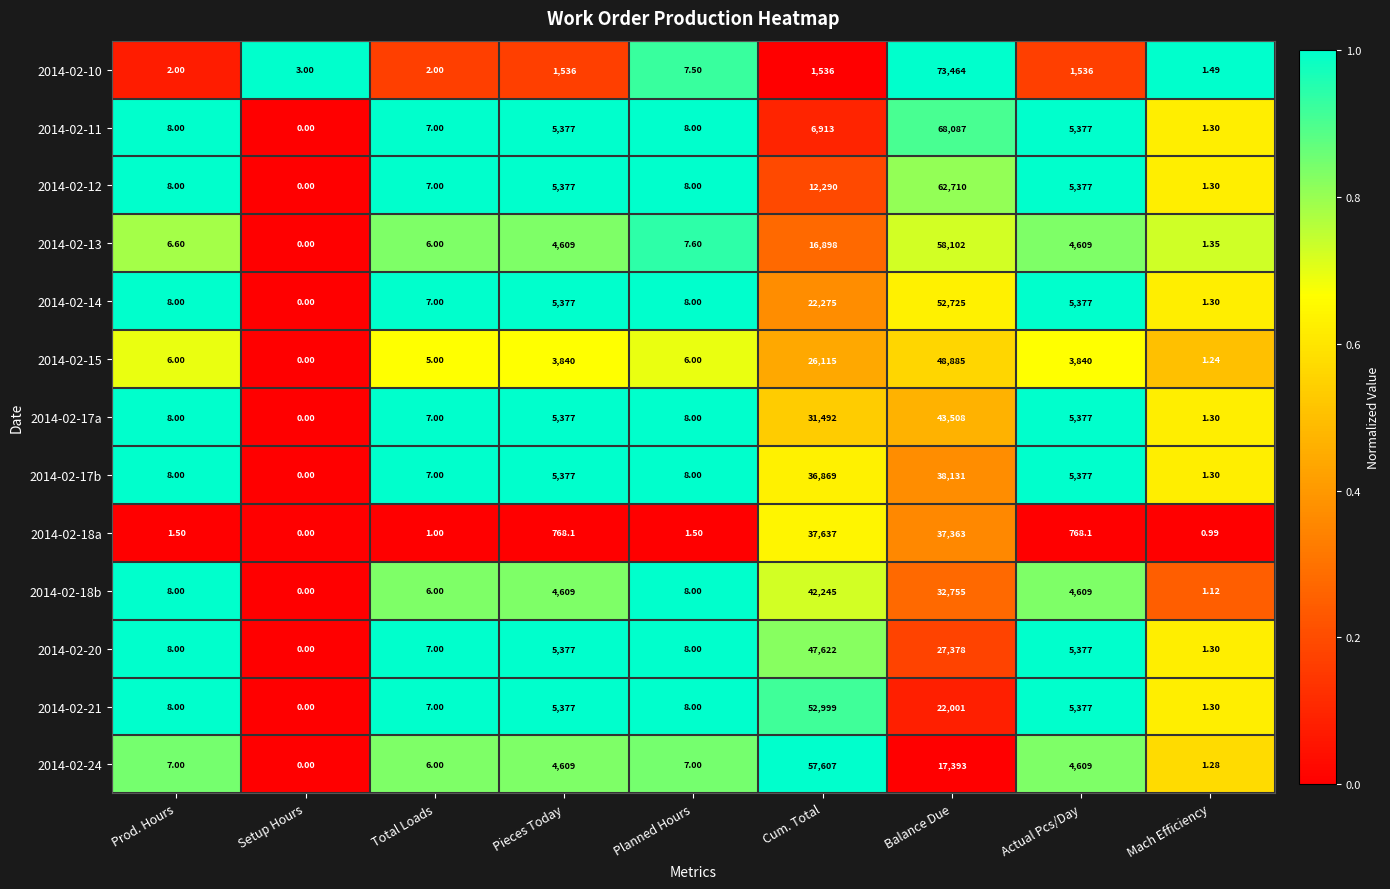

Which series has the largest range (max minus min)?

2014-02-10